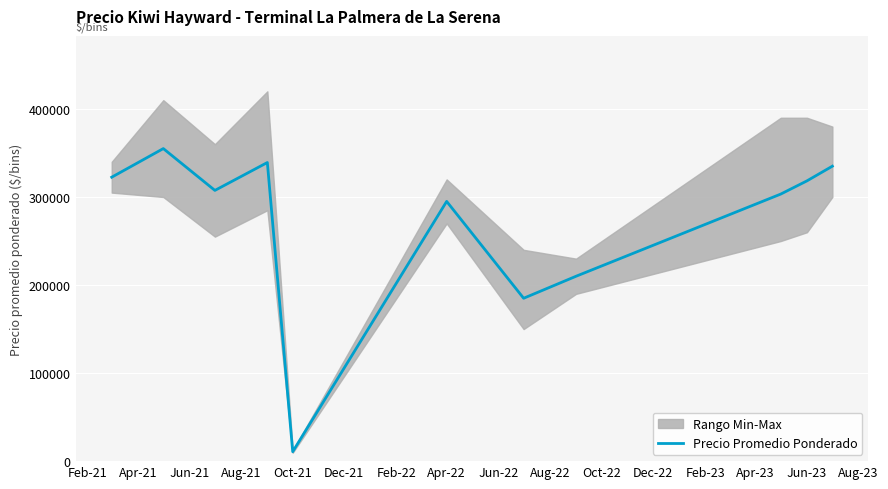

At which label does Precio Promedio Ponderado reach its minimum?

Oct-21